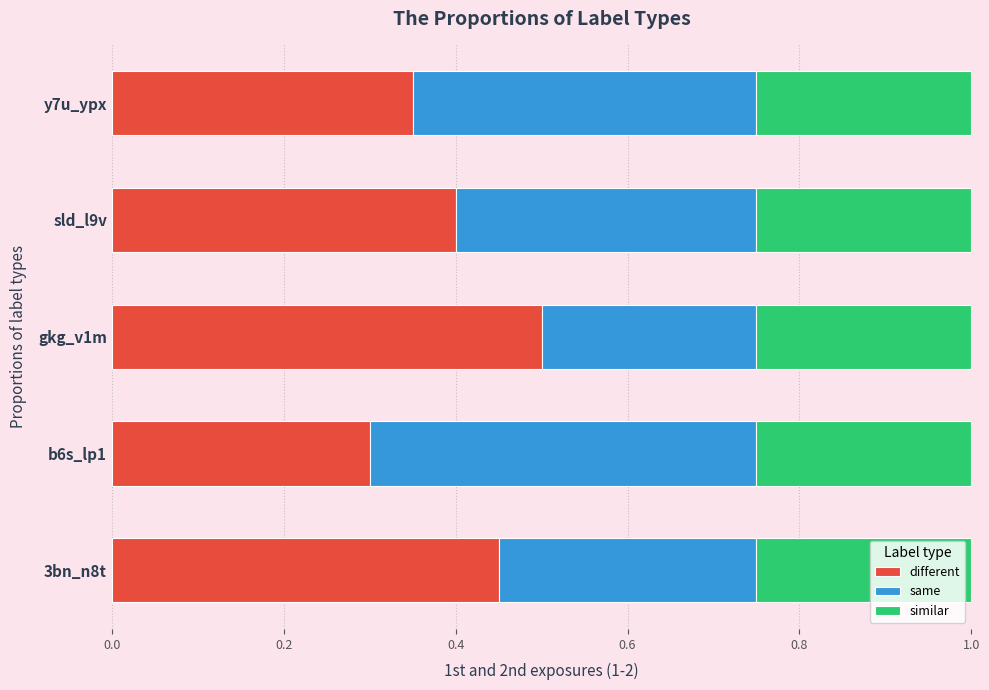

Is it true that different equals 0.1 at b6s_lp1?

False